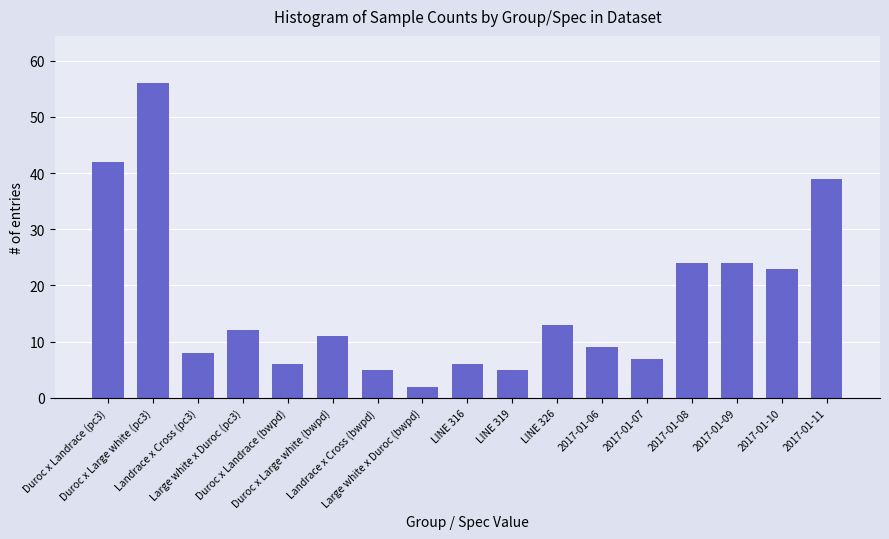

Reading left to right, what are all the values shown in this chart?

Duroc x Landrace (pc3)=42	Duroc x Large white (pc3)=56	Landrace x Cross (pc3)=8	Large white x Duroc (pc3)=12	Duroc x Landrace (bwpd)=6	Duroc x Large white (bwpd)=11	Landrace x Cross (bwpd)=5	Large white x Duroc (bwpd)=2	LINE 316=6	LINE 319=5	LINE 326=13	2017-01-06=9	2017-01-07=7	2017-01-08=24	2017-01-09=24	2017-01-10=23	2017-01-11=39